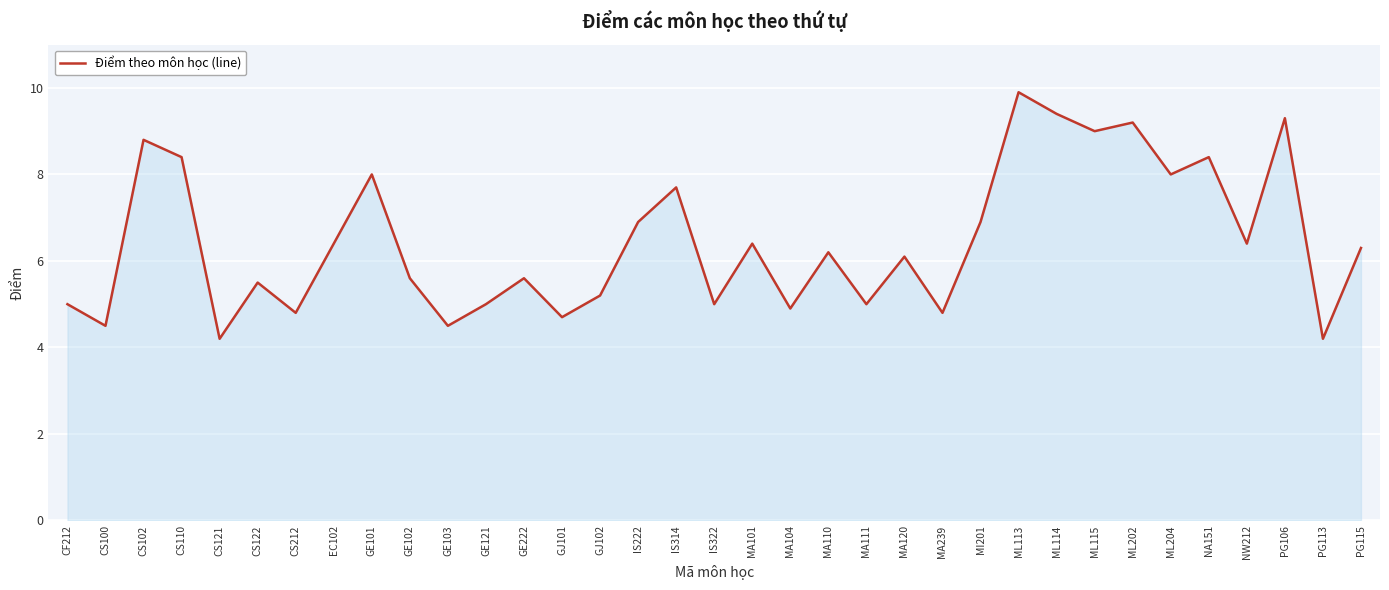

At which label does the data first exceed 6?

CS102